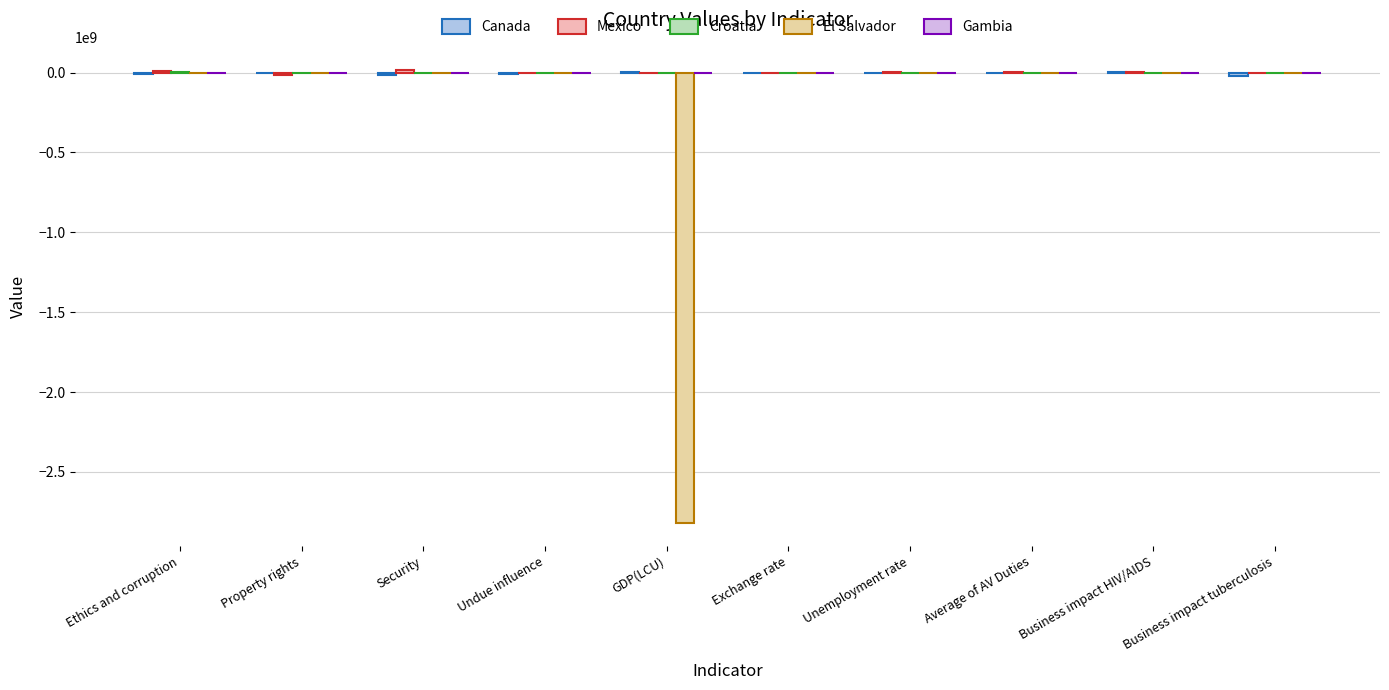

The El Salvador series shows 61208.2 at Unemployment rate. True or false?

True